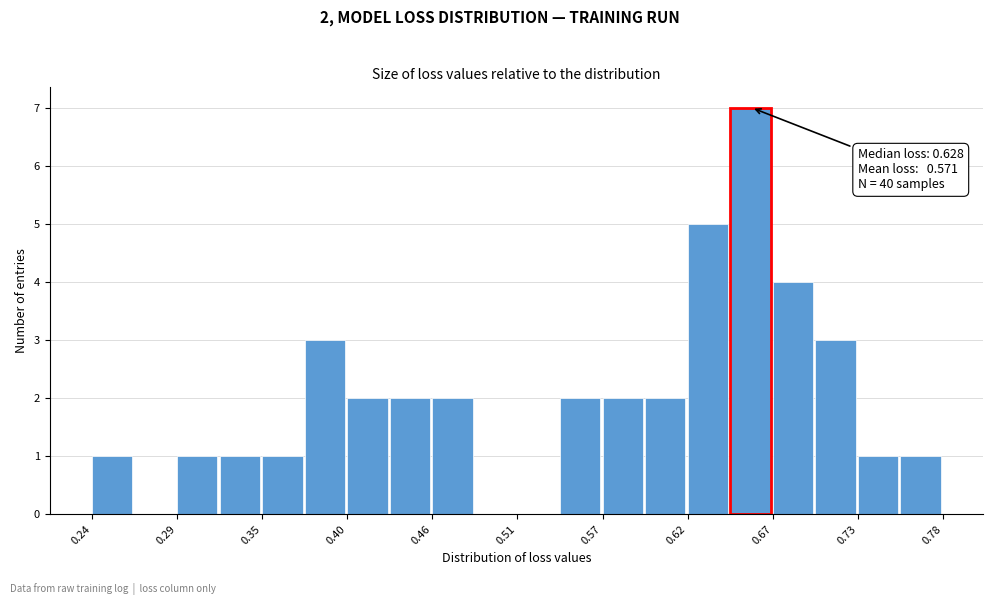

Read against the x-axis, roughly where is the centre of the tallest bar?

0.66